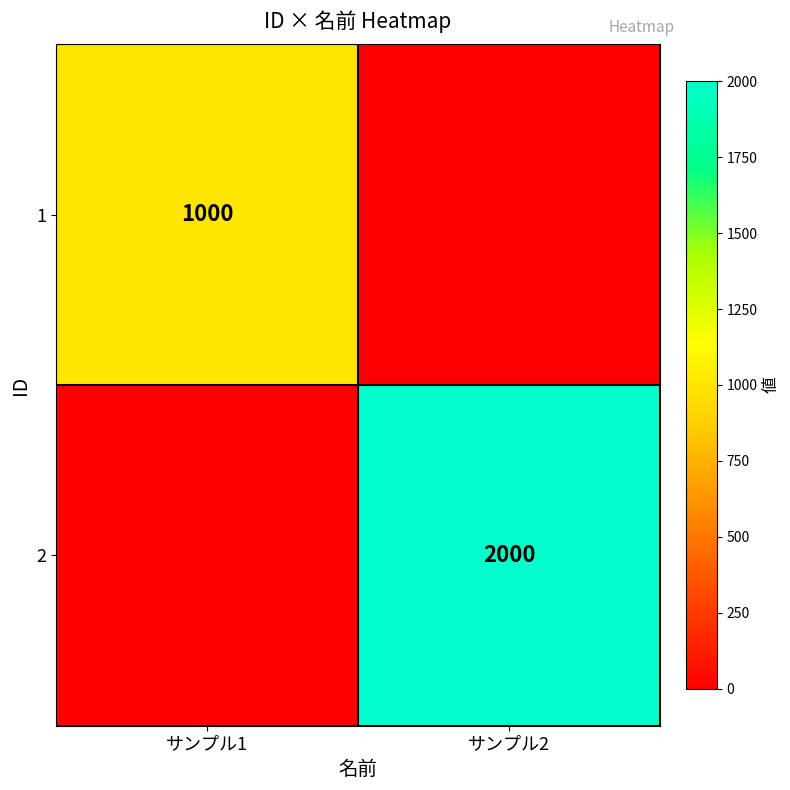

Is it true that 2 equals 2000 at サンプル2?

True